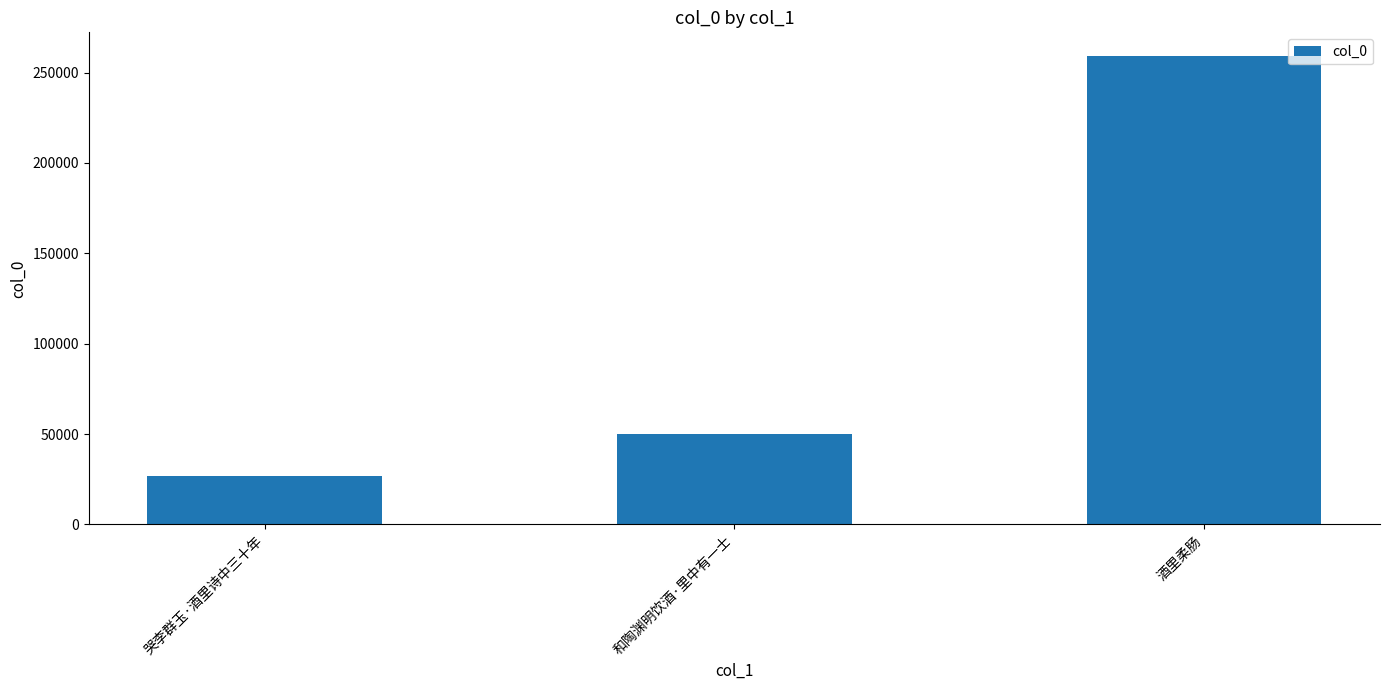

Which has a higher value, 酒里柔肠 or 和陶渊明饮酒·里中有一士?

酒里柔肠